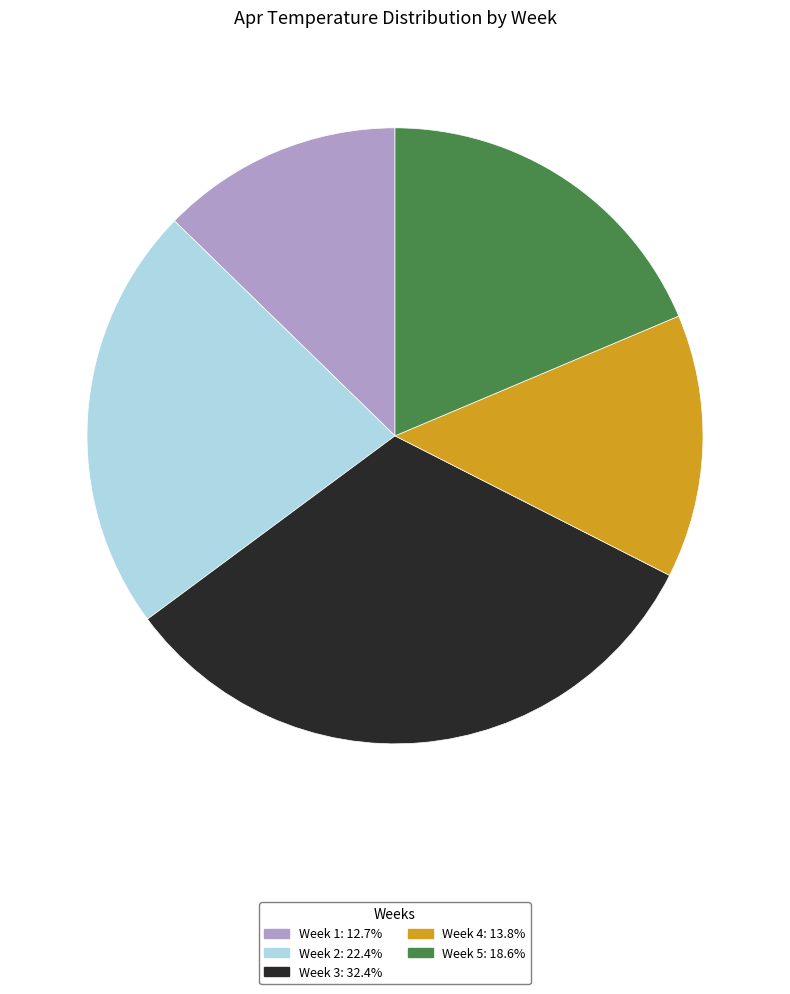

Which slice is the smallest?

Week 1